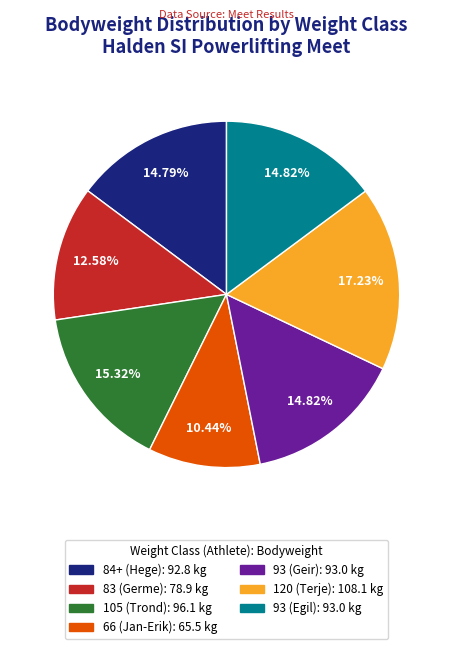

How many segments does this pie chart have?

7